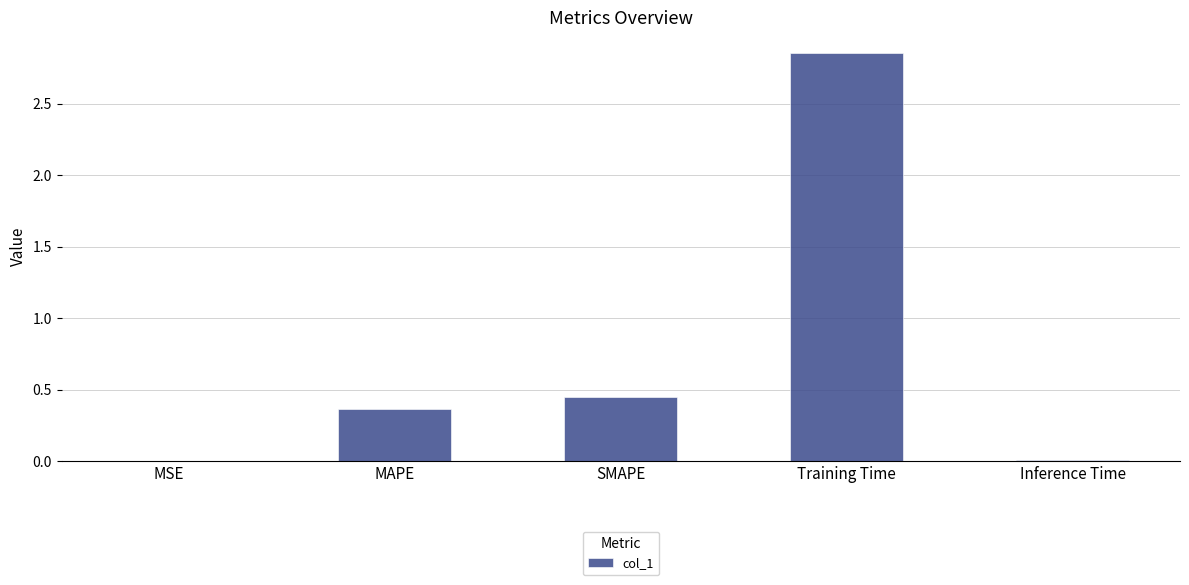

Between Inference Time and Training Time, which is larger?

Training Time